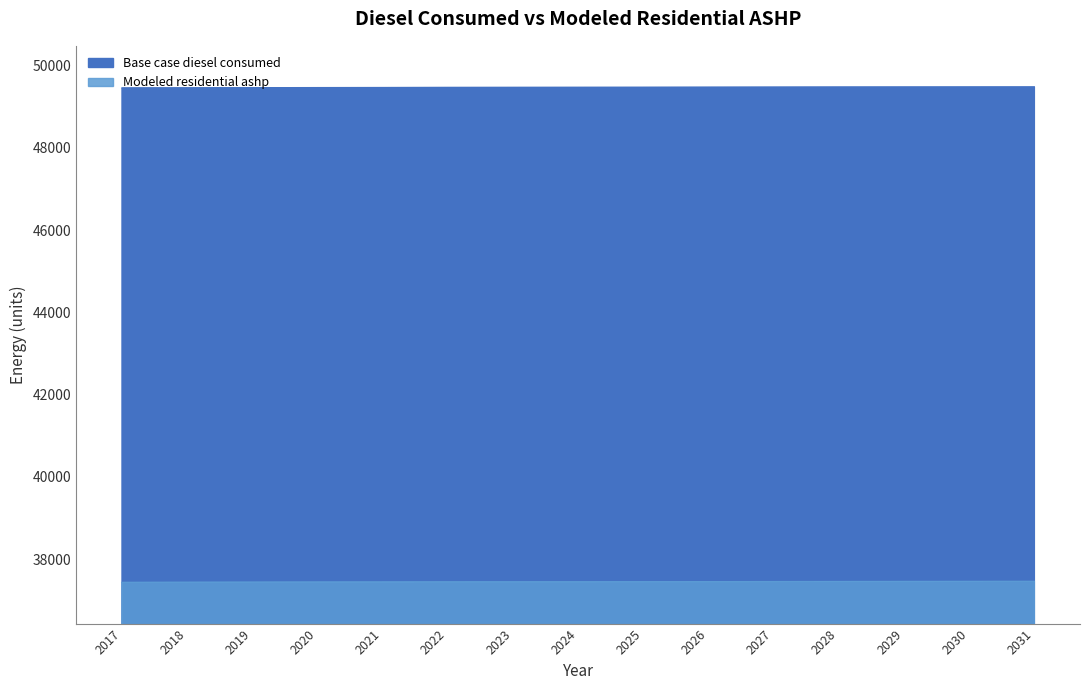

What is the average value of the Base case diesel consumed series?

49465.6